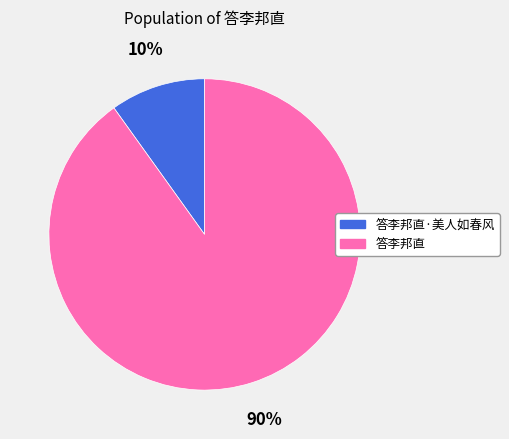

Do 答李邦直 and 答李邦直·美人如春风 together represent more than half of the pie?

Yes